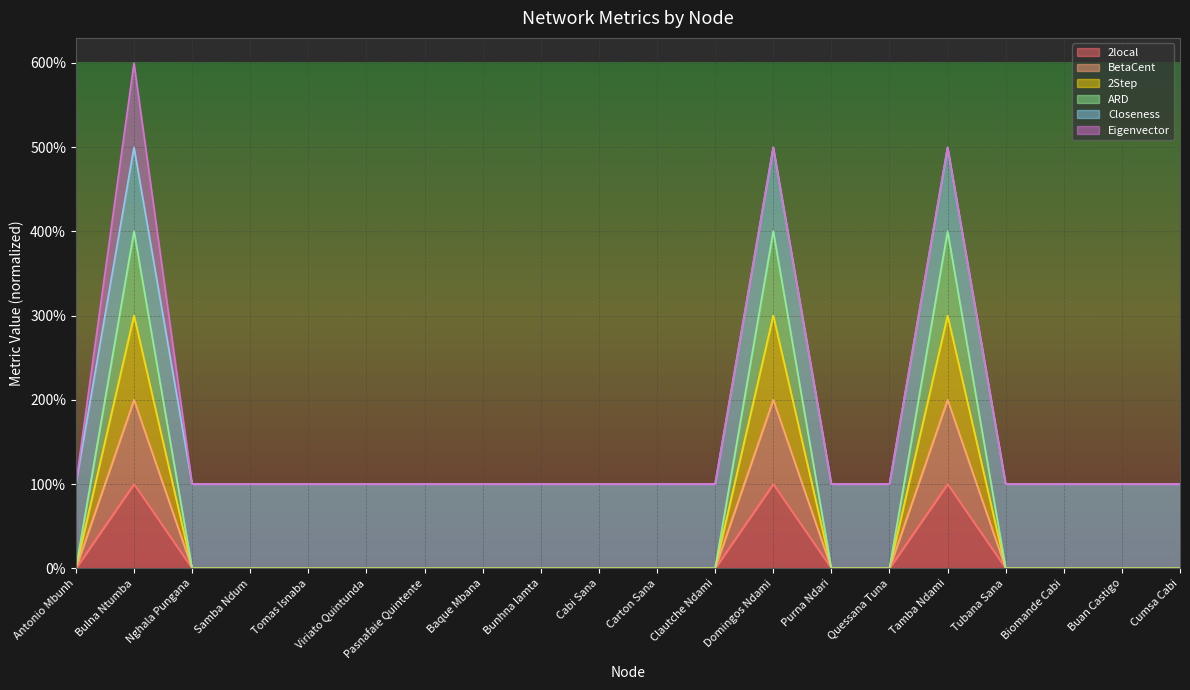

Between Viriato Quintunda and Biomande Cabi, which is larger?

Viriato Quintunda